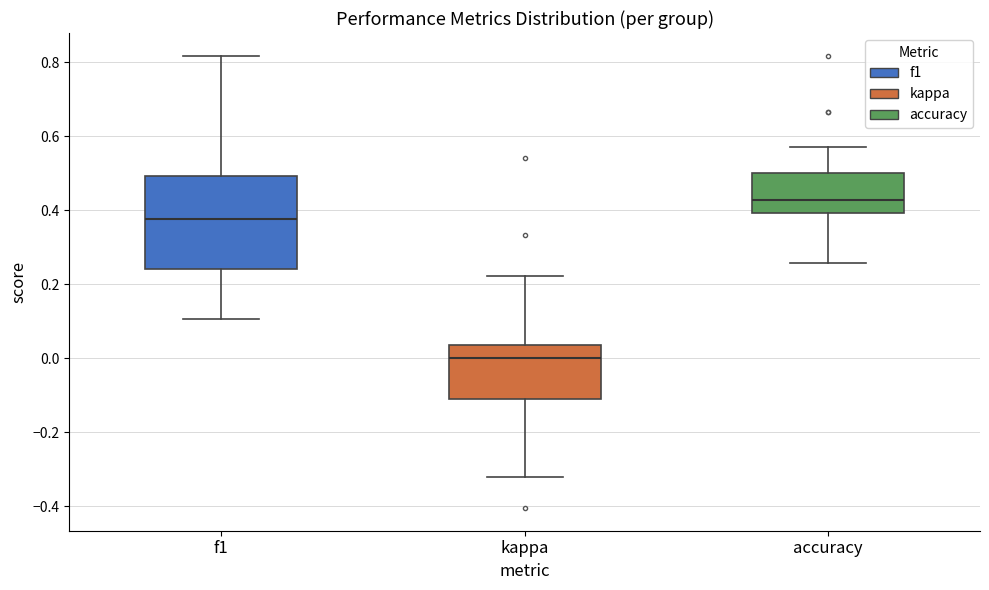

Reading left to right, read every box against the y-axis: the position of its median line, the range the box covers, and the ends of its whiskers. The values are not printed on the chart, so give them approximately, as read against the axis.

f1: median 0.38, box 0.24 to 0.50, whiskers 0.10 to 0.82
kappa: median 0.00, box -0.12 to 0.04, whiskers -0.32 to 0.22
accuracy: median 0.42, box 0.40 to 0.50, whiskers 0.26 to 0.58